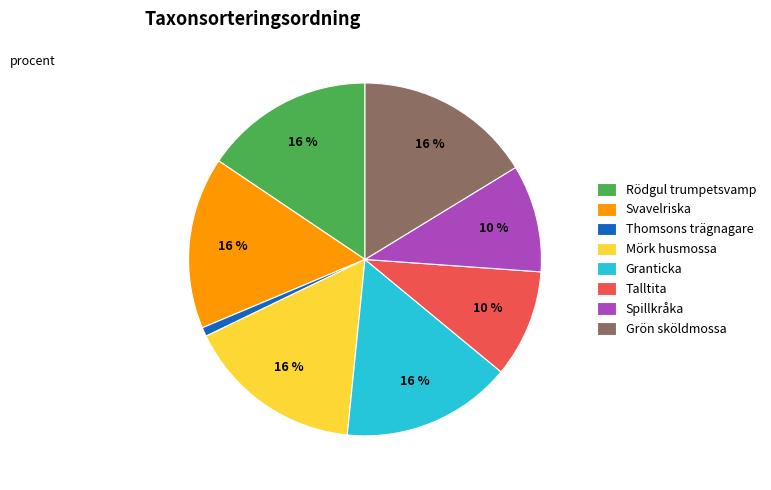

Which has a higher value, Svavelriska or Talltita?

Svavelriska